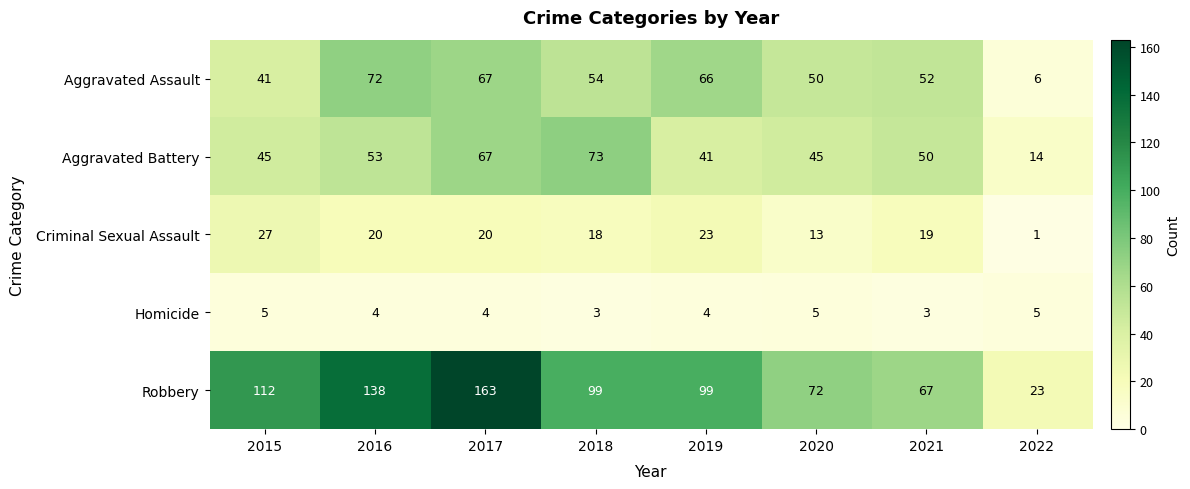

What value does the Aggravated Assault series have at 2015?

41